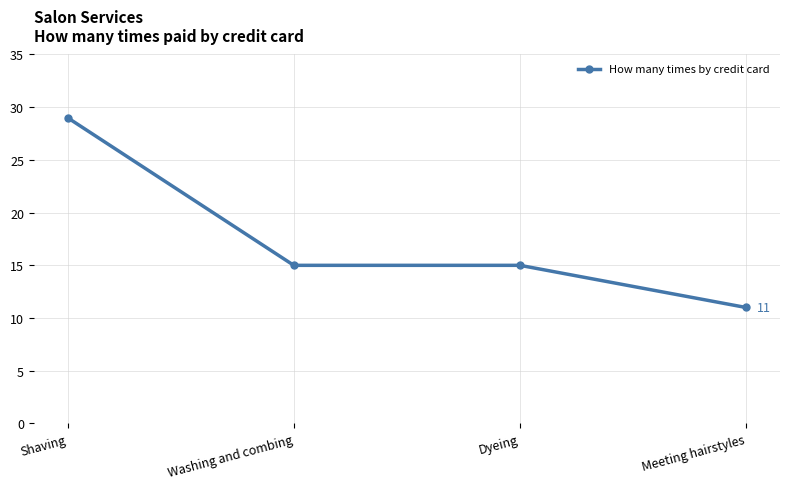

What is the difference between the values at Washing and combing and Shaving?

14